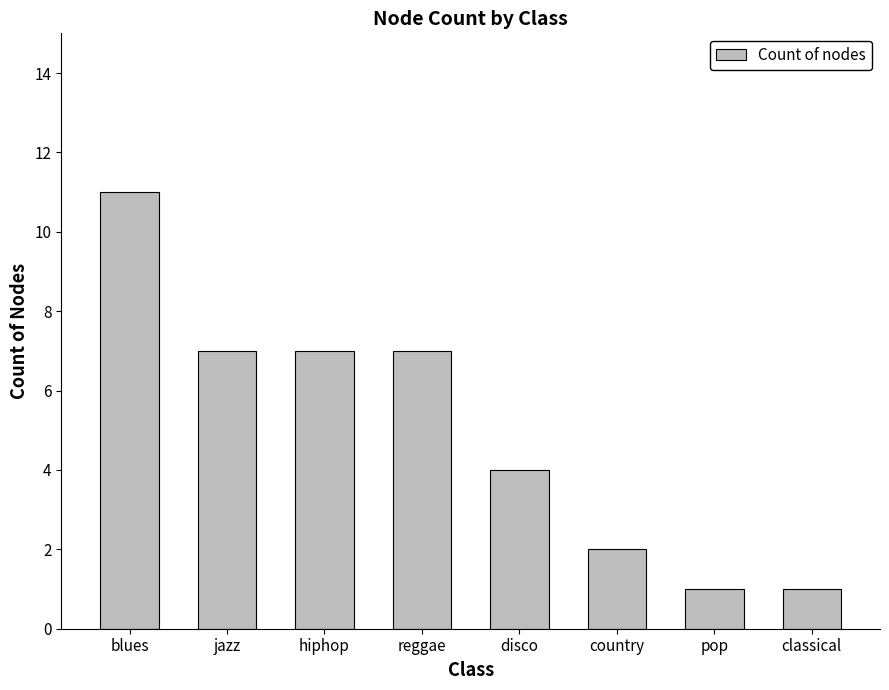

How many values are below 7?

4